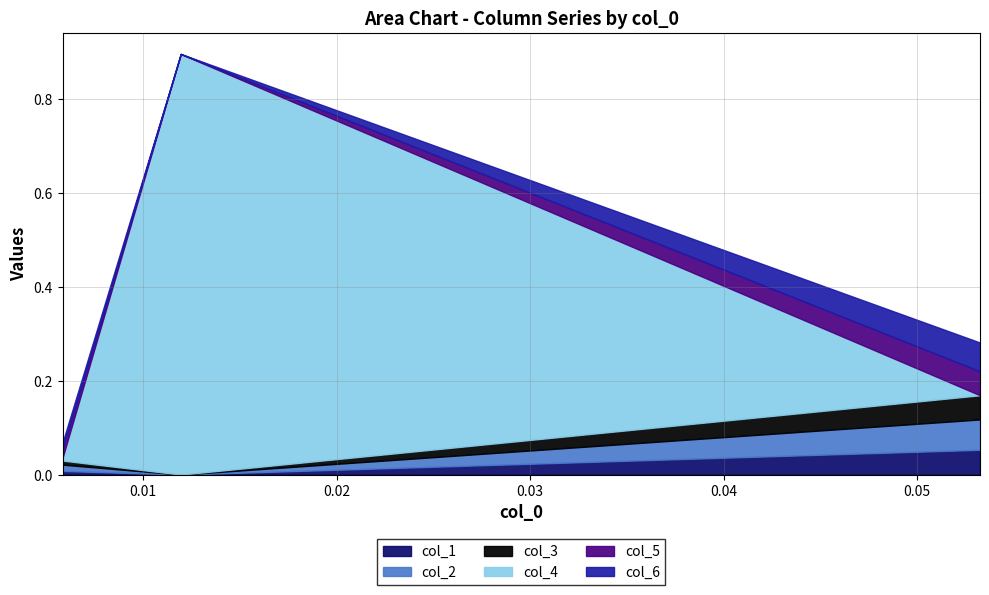

What are all the series names shown in the legend?

col_1, col_2, col_3, col_4, col_5, col_6